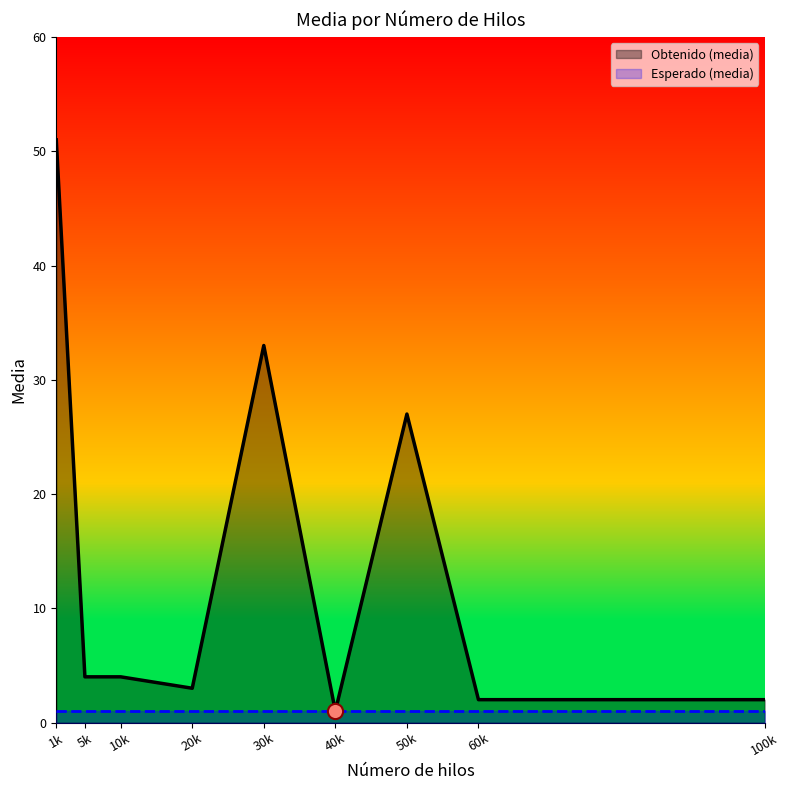

What is the highest value of the Obtenido (media) series?

51